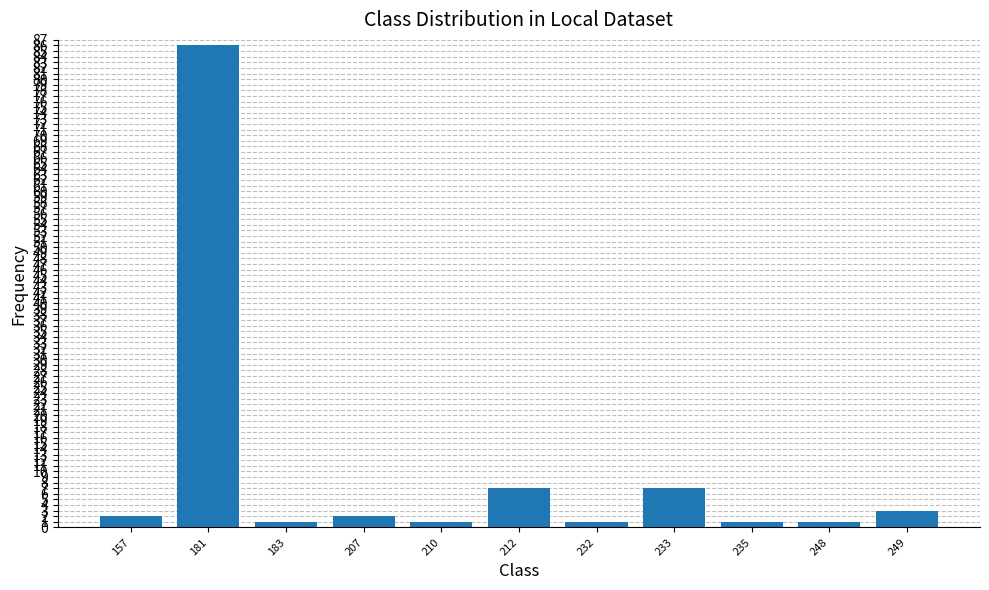

What is the value of the 8th bar from the left?

7